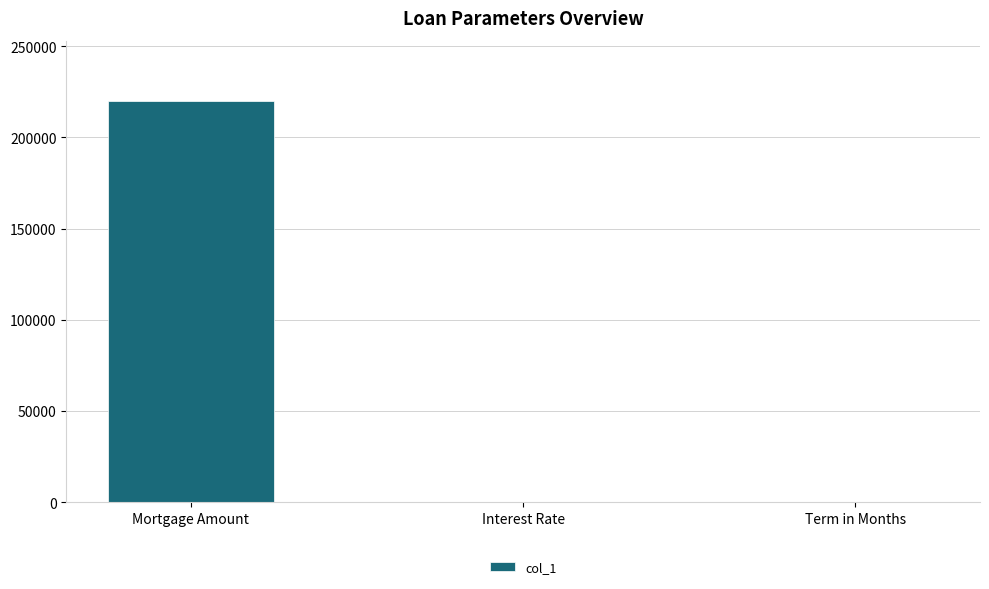

Which has a higher value, Interest Rate or Mortgage Amount?

Mortgage Amount